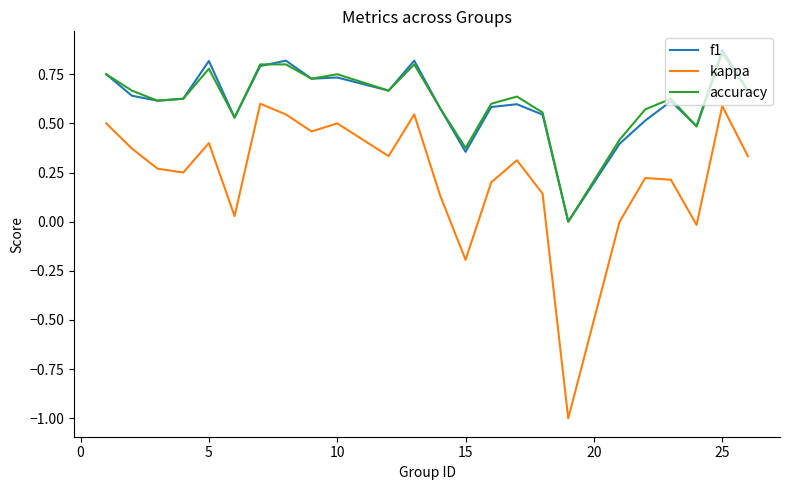

What is the minimum value shown in the chart?

-1.0